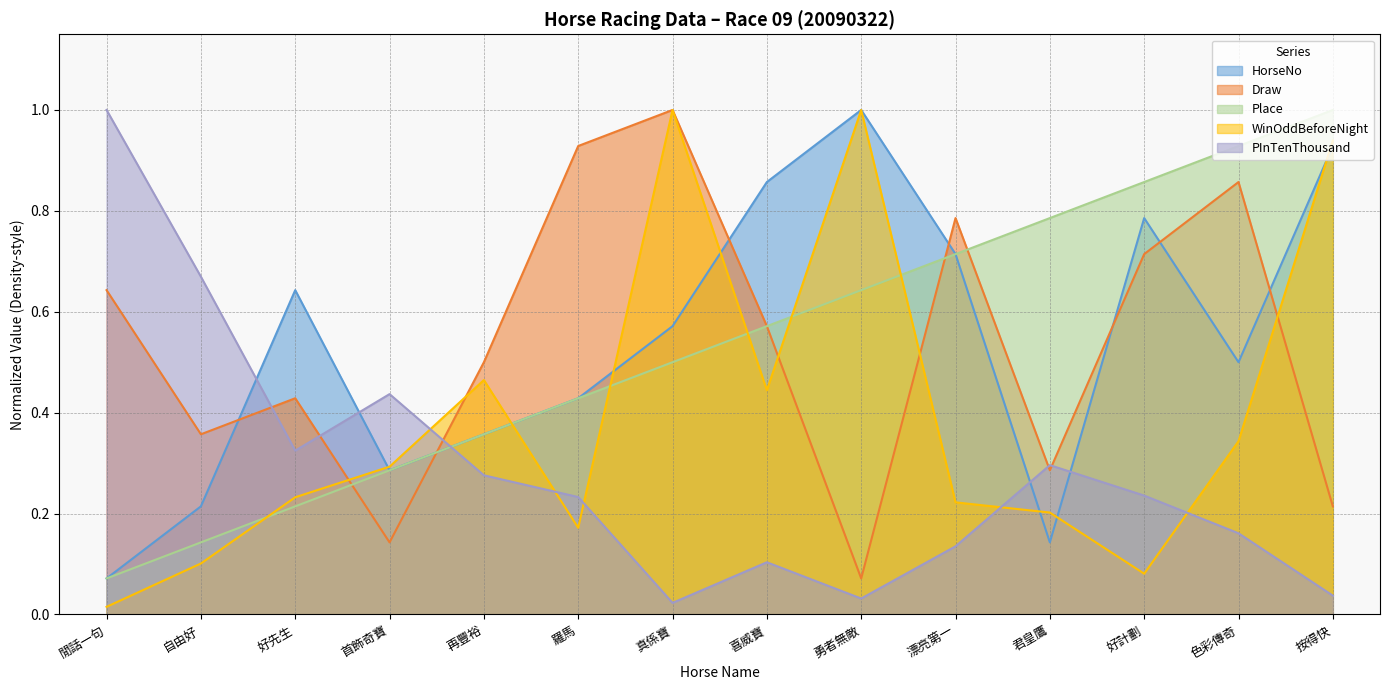

Reading right to left, what are all the values shown in this chart?

HorseNo: 按得快=0.9	色彩傳奇=0.5	好計劃=0.8	君皇鷹=0.1	漂亮第一=0.7	勇者無敵=1.0	喜威寶=0.9	真係寶=0.6	羅馬=0.4	再豐裕=0.4	首飾奇寶=0.3	好先生=0.6	自由好=0.2	閒話一句=0.1
Draw: 按得快=0.2	色彩傳奇=0.9	好計劃=0.7	君皇鷹=0.3	漂亮第一=0.8	勇者無敵=0.1	喜威寶=0.6	真係寶=1.0	羅馬=0.9	再豐裕=0.5	首飾奇寶=0.1	好先生=0.4	自由好=0.4	閒話一句=0.6
Place: 按得快=1.0	色彩傳奇=0.9	好計劃=0.9	君皇鷹=0.8	漂亮第一=0.7	勇者無敵=0.6	喜威寶=0.6	真係寶=0.5	羅馬=0.4	再豐裕=0.4	首飾奇寶=0.3	好先生=0.2	自由好=0.1	閒話一句=0.1
WinOddBeforeNight: 按得快=0.9	色彩傳奇=0.3	好計劃=0.1	君皇鷹=0.2	漂亮第一=0.2	勇者無敵=1.0	喜威寶=0.4	真係寶=1.0	羅馬=0.2	再豐裕=0.5	首飾奇寶=0.3	好先生=0.2	自由好=0.1	閒話一句=0.0
PInTenThousand: 按得快=0.0	色彩傳奇=0.2	好計劃=0.2	君皇鷹=0.3	漂亮第一=0.1	勇者無敵=0.0	喜威寶=0.1	真係寶=0.0	羅馬=0.2	再豐裕=0.3	首飾奇寶=0.4	好先生=0.3	自由好=0.7	閒話一句=1.0